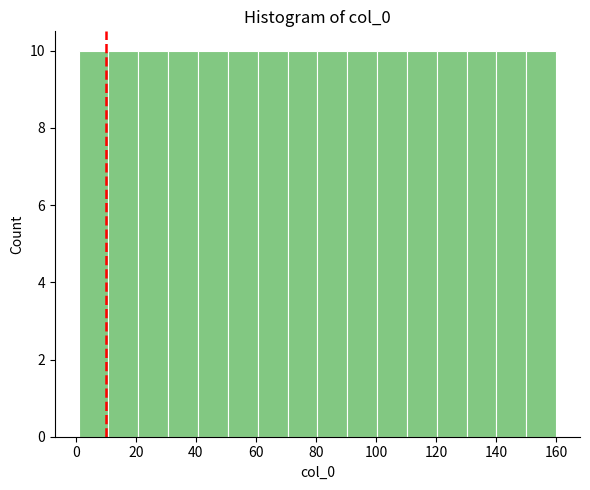

What is the height of the bar covering 100 to 110 on the x-axis? Neither the bar edges nor the heights are printed on the chart, so give them approximately, as read against the axes.

10